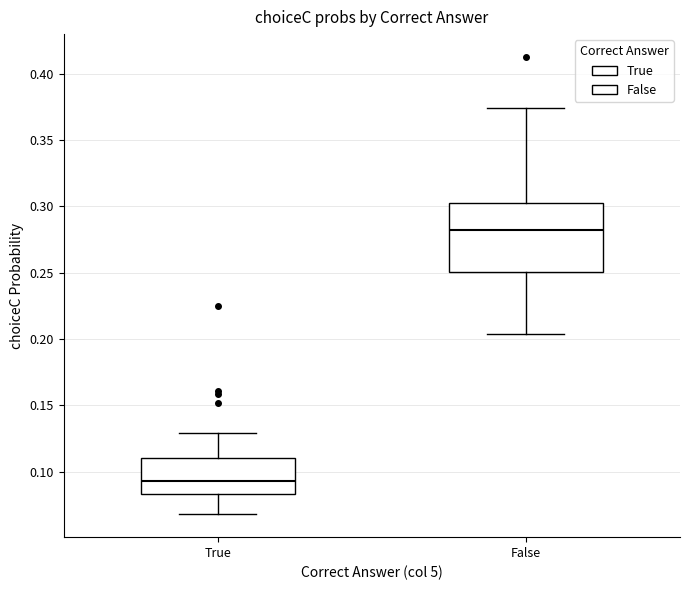

Reading left to right, transcribe this box plot: for each box, give where its median line is, the range the box spans, and where its two whiskers end, as read against the y-axis. The values are not printed on the chart, so give them approximately, as read against the axis.

True: median 0.095, box 0.085 to 0.110, whiskers 0.070 to 0.130
False: median 0.280, box 0.250 to 0.305, whiskers 0.205 to 0.375